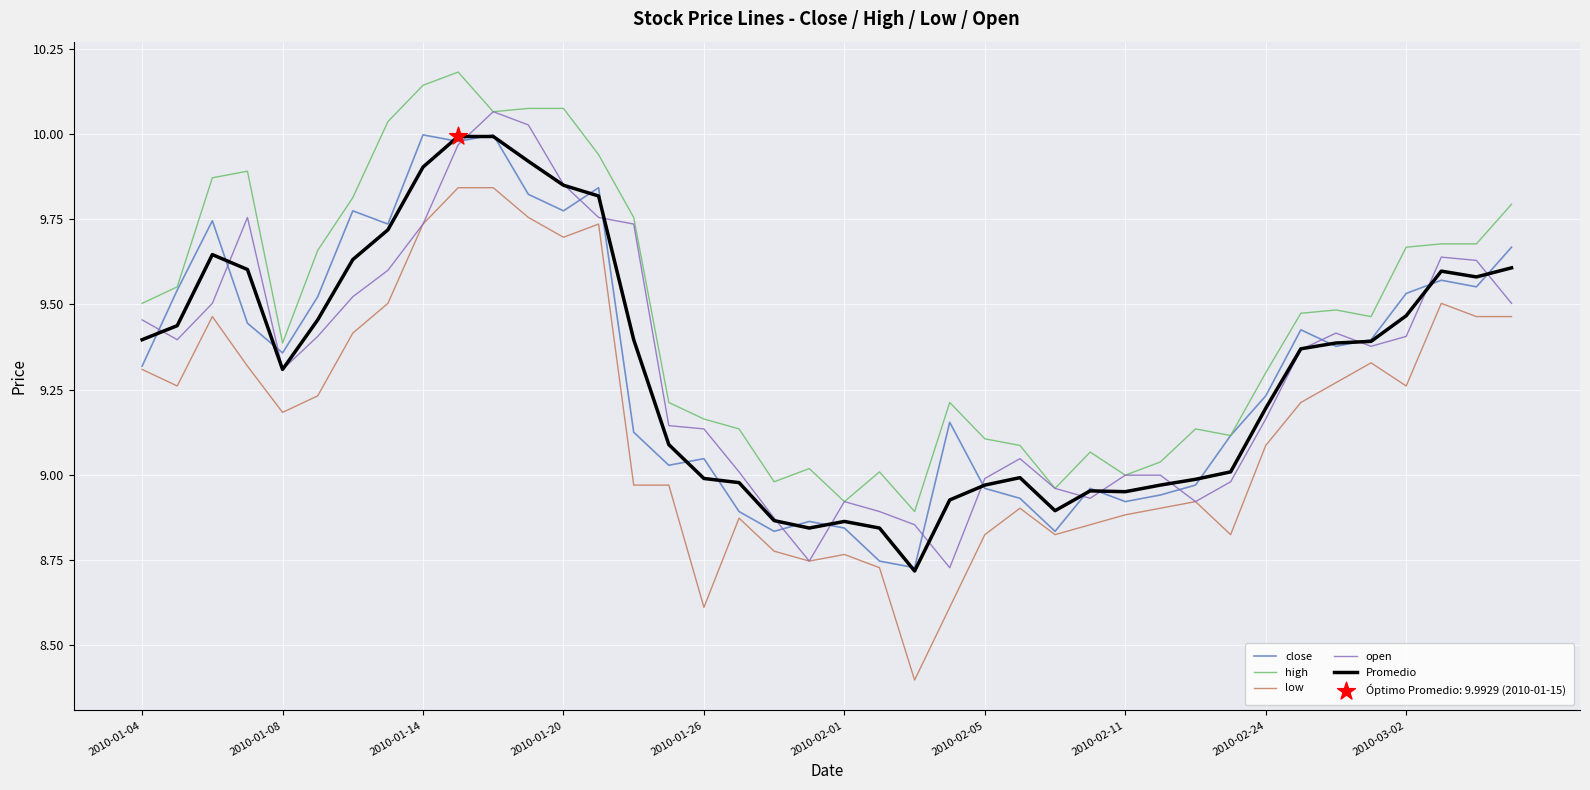

Which series has the widest spread of values?

low